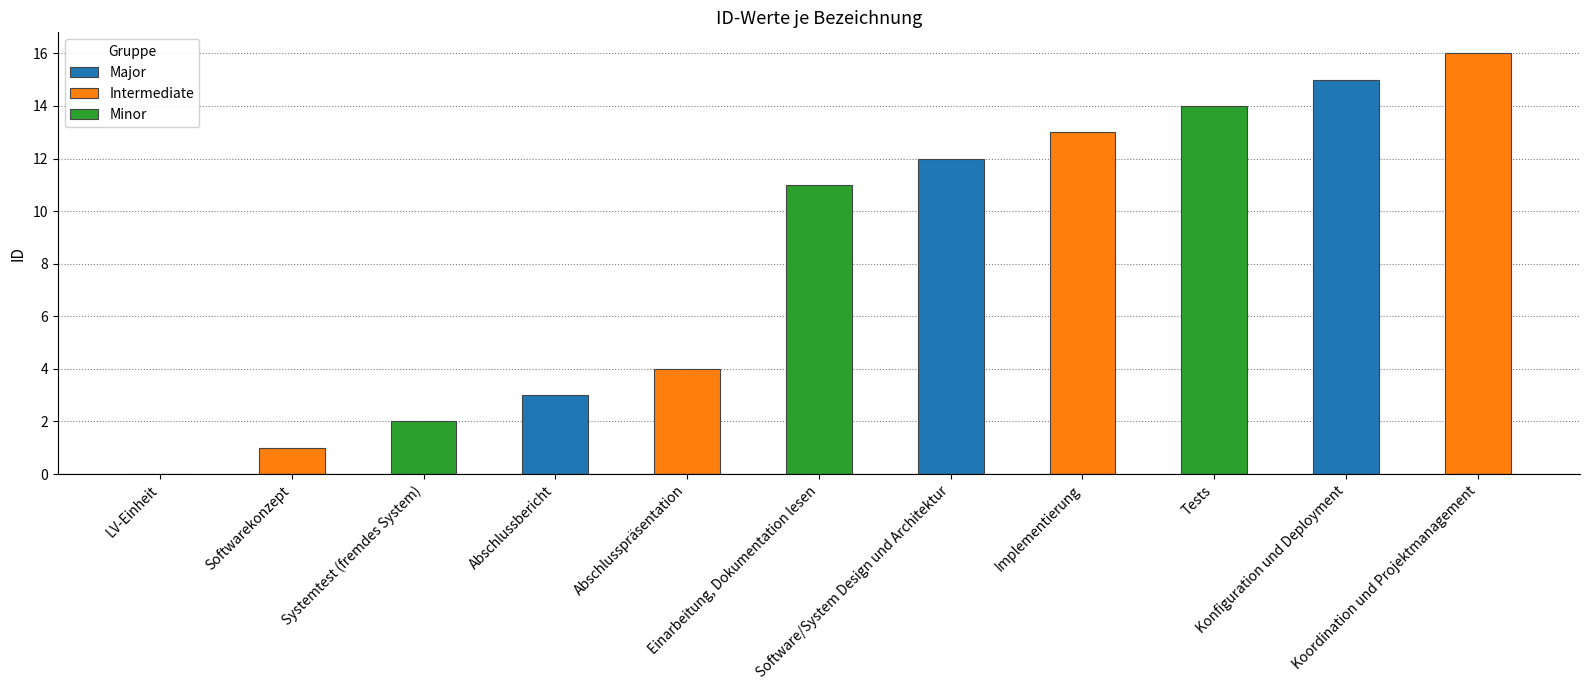

Reading left to right, extract all data points from this chart.

0	1	2	3	4	11	12	13	14	15	16